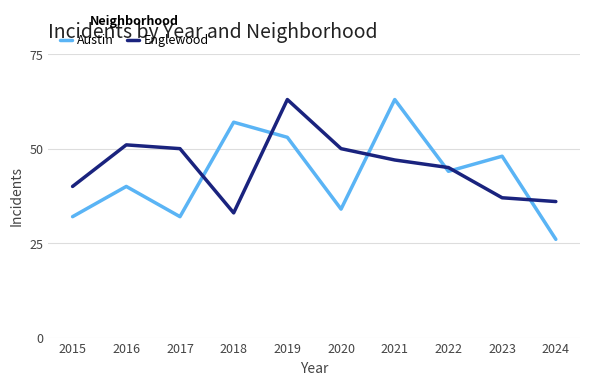

What is the spread (max minus min) of values at 2020?

16